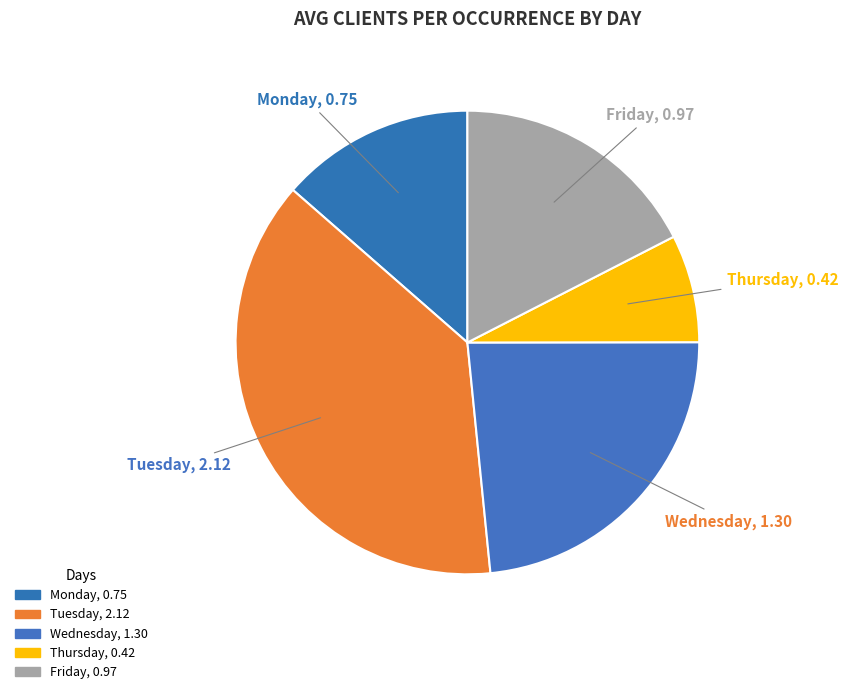

How many slices are in this pie chart?

5